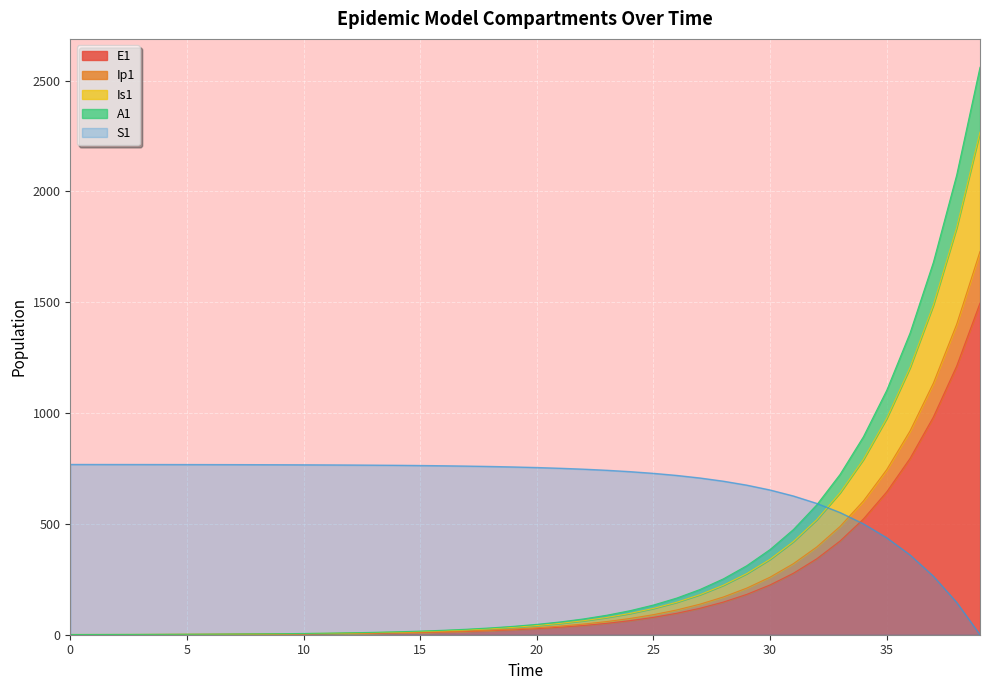

What value does the E1 series have at 29?

182.0